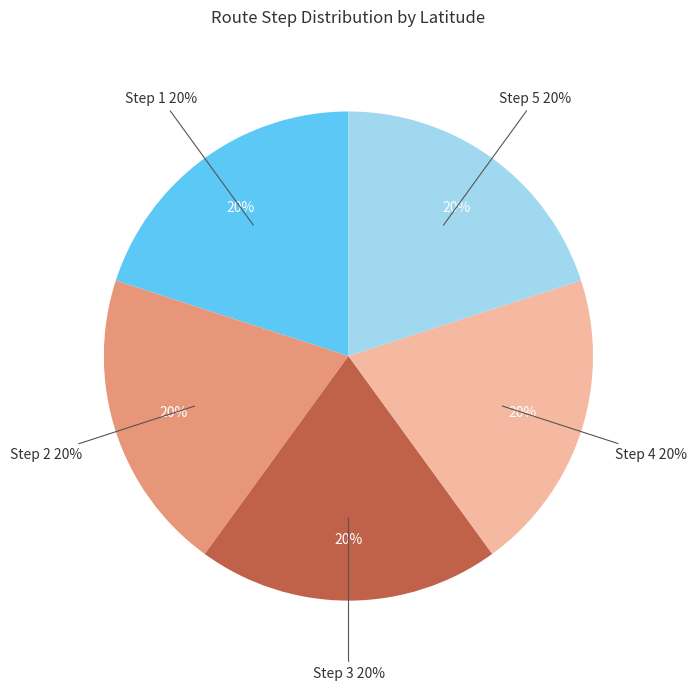

Count the number of slices in the pie.

5